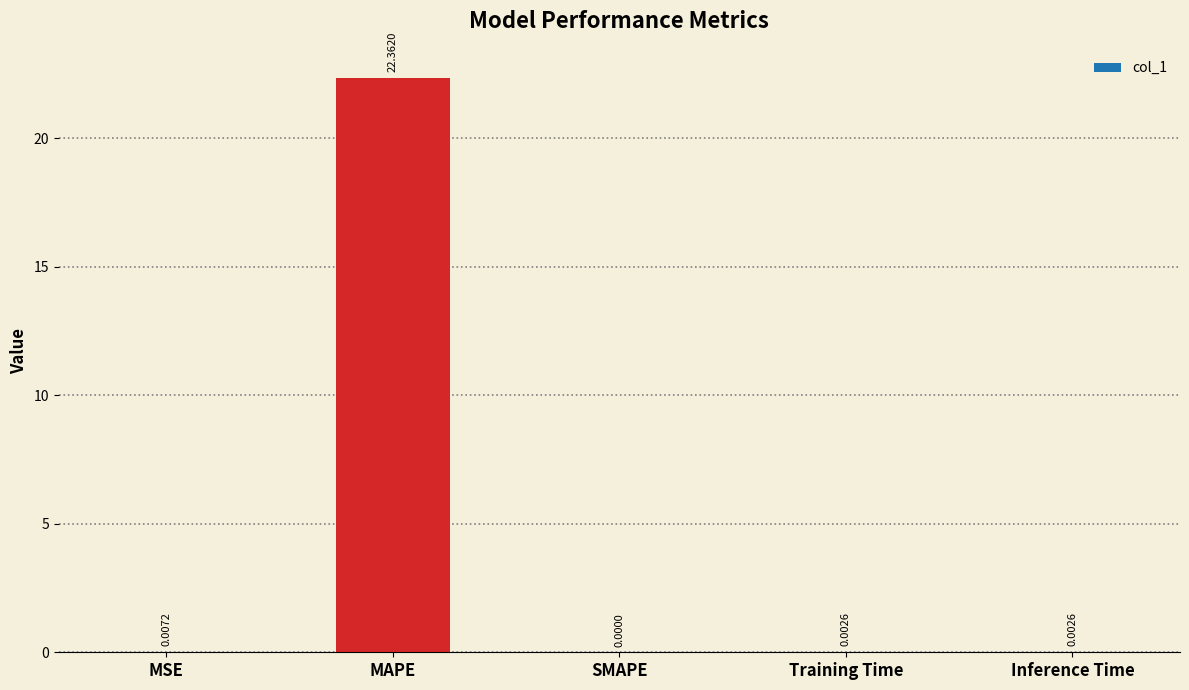

True or false: the data shows 22.4 at MAPE.

True